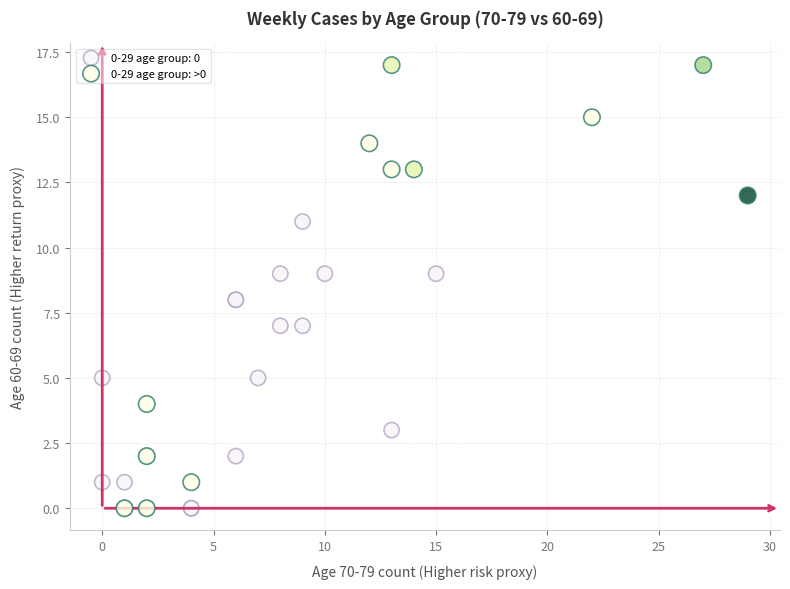

Which series has the largest Y range (max minus min)?

0-29 age group: >0